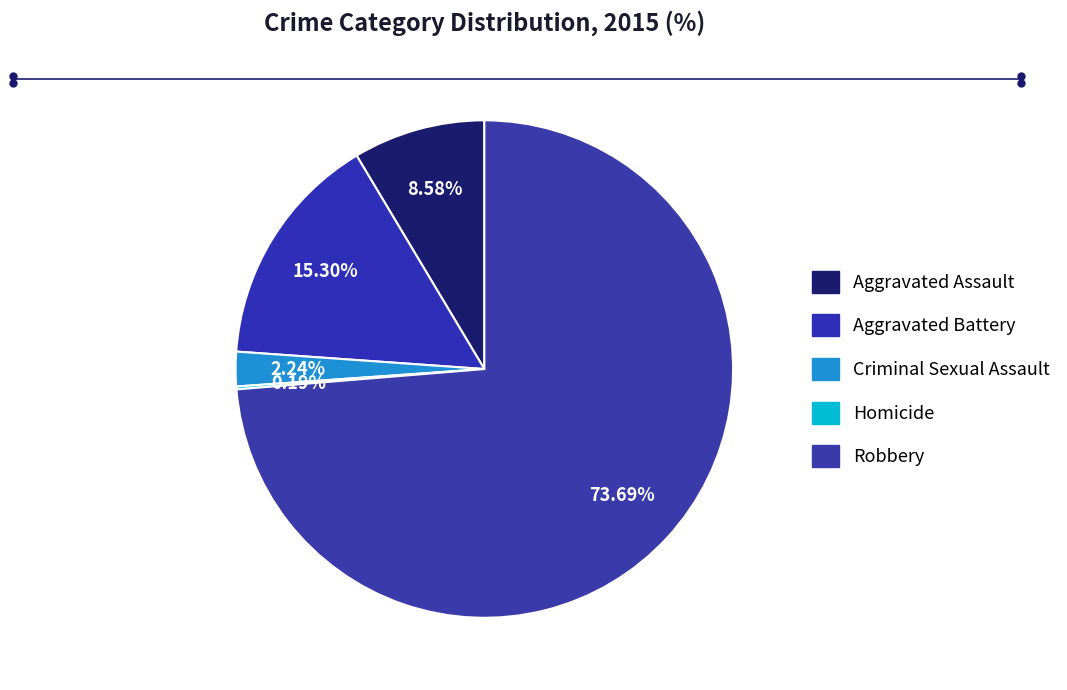

How much of the chart is everything except Homicide?

99.8%